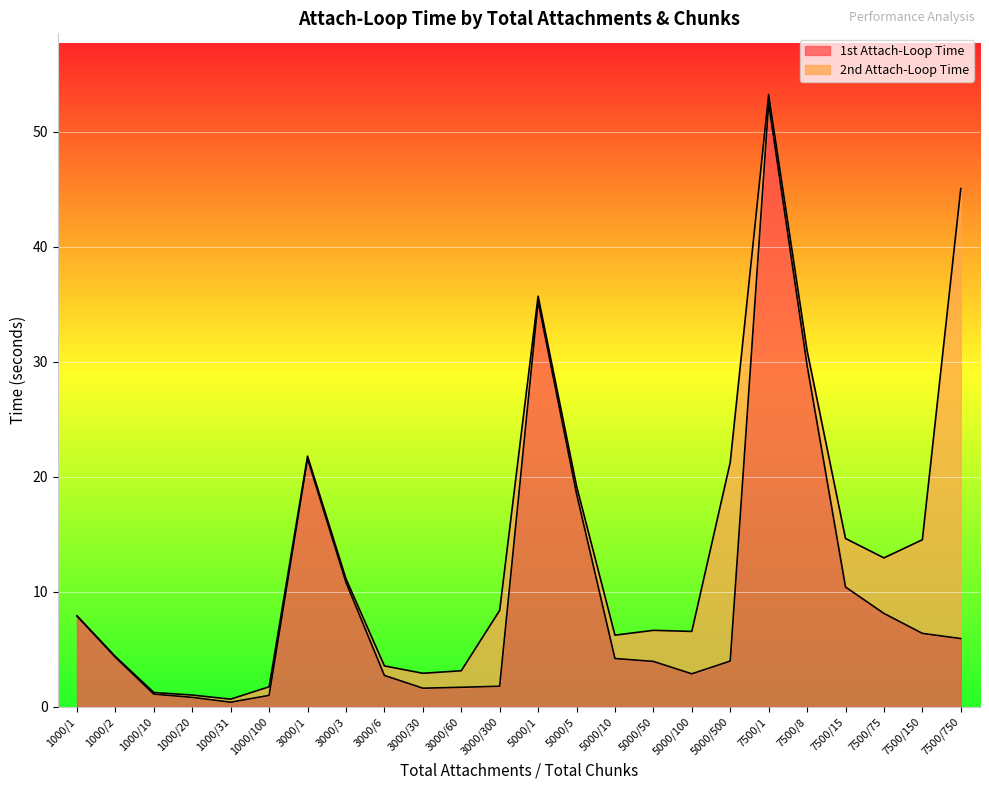

What is the change in value from 5000/1 to 5000/100?

-32.4